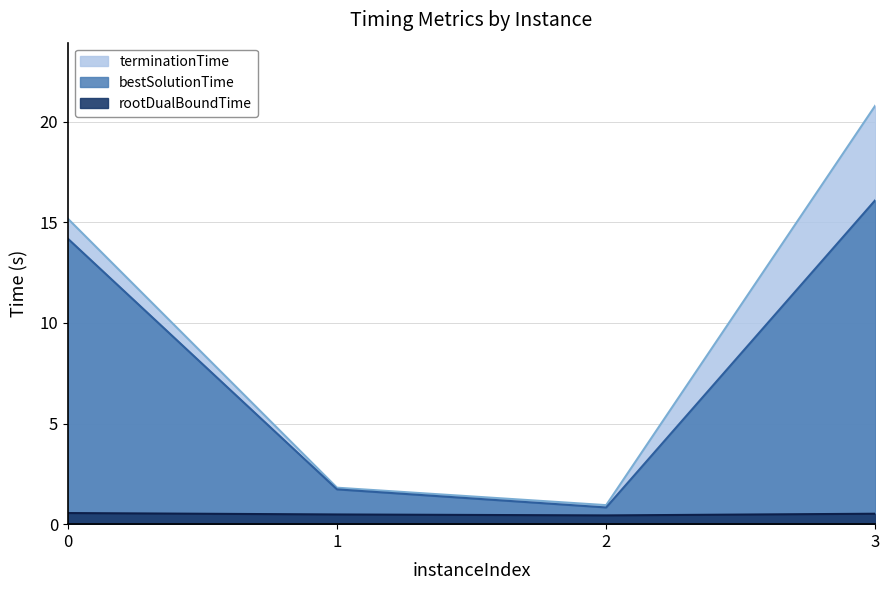

At which category does the chart reach its minimum across all series?

2